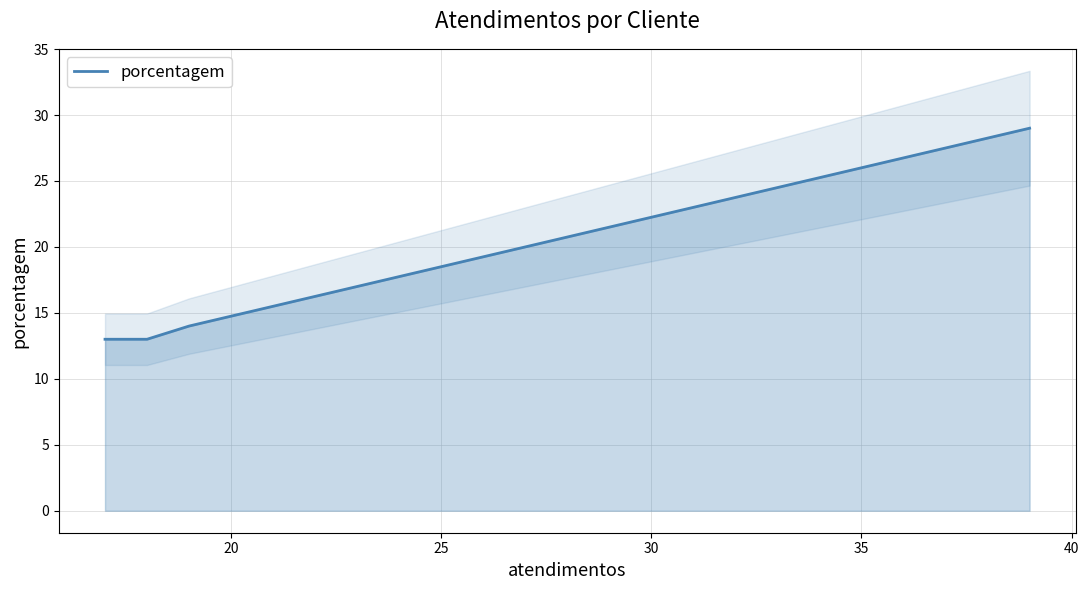

What is the maximum value shown in the chart?

29